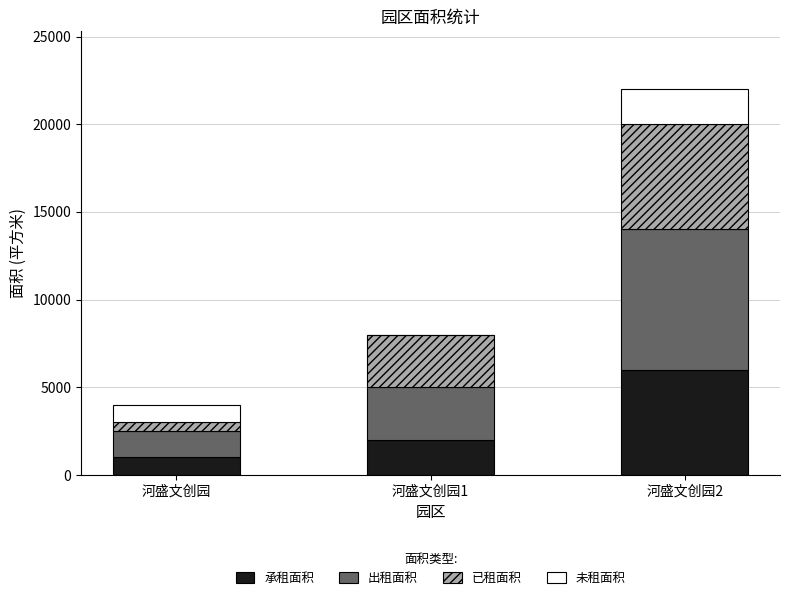

Reading right to left, list the values for the 承租面积 series.

河盛文创园2=6000	河盛文创园1=2000	河盛文创园=1000